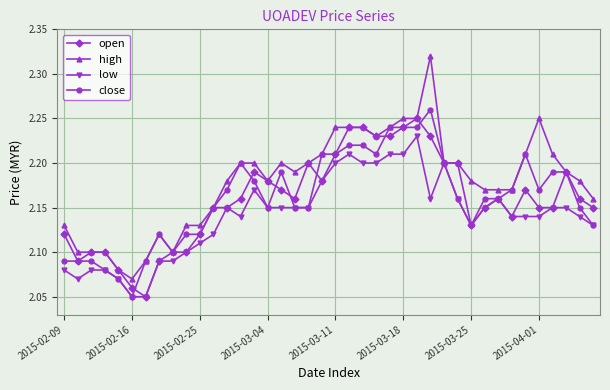

True or false: close has more than 0 interior local peaks.

True